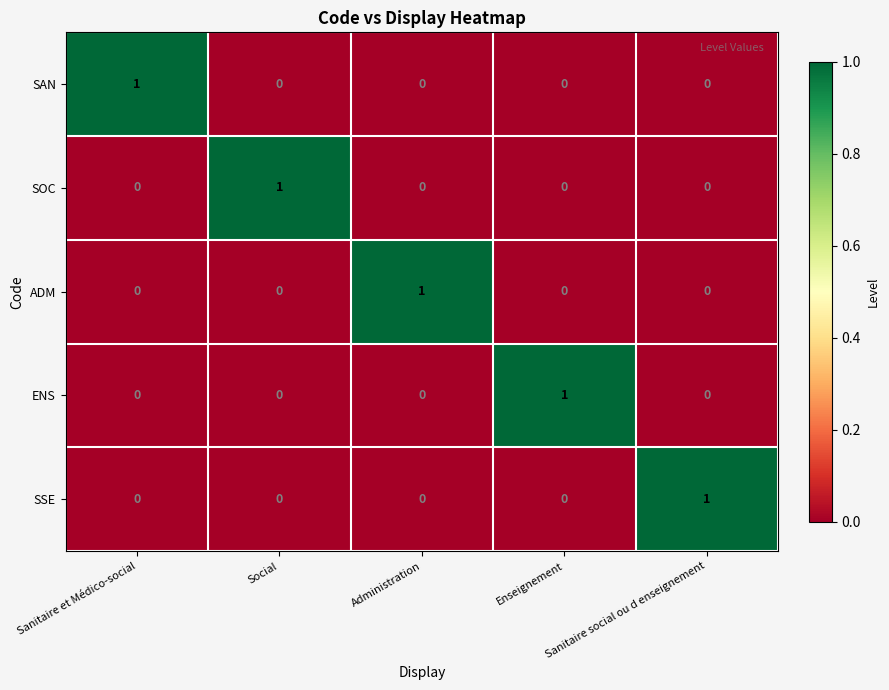

Which category has the highest value in the ENS series?

Enseignement